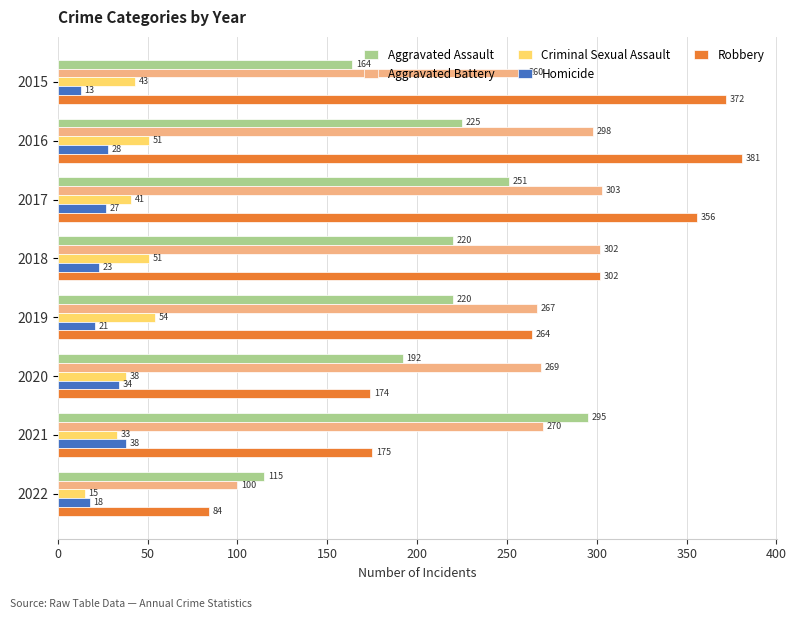

The Homicide series shows 9 at 2016. True or false?

False